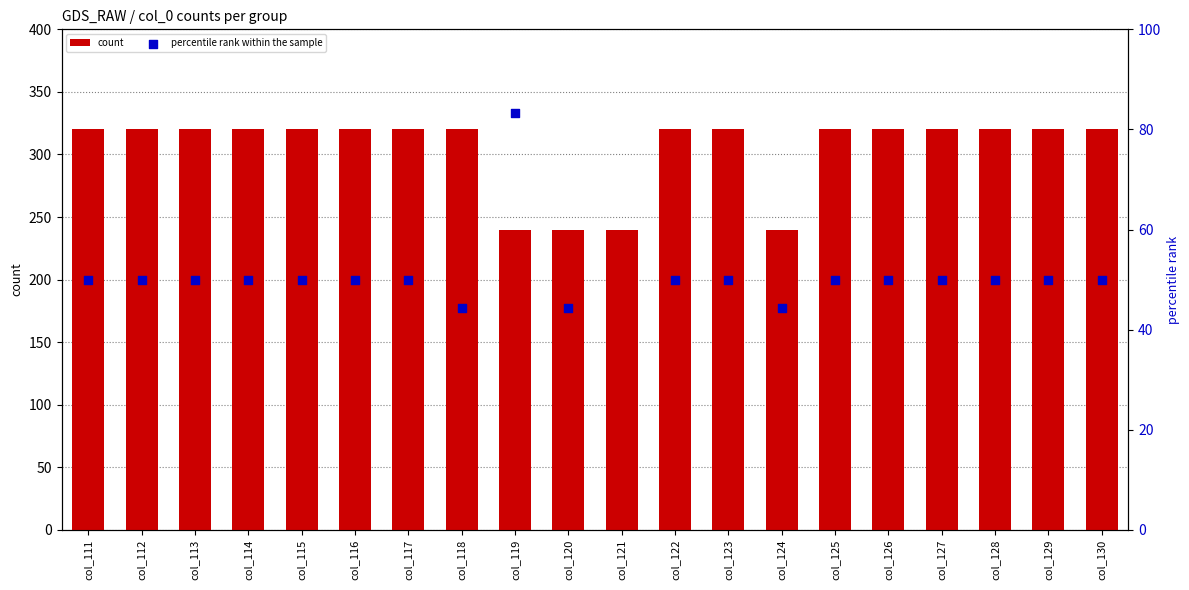

Which series reaches the minimum Y coordinate?

percentile rank within the sample